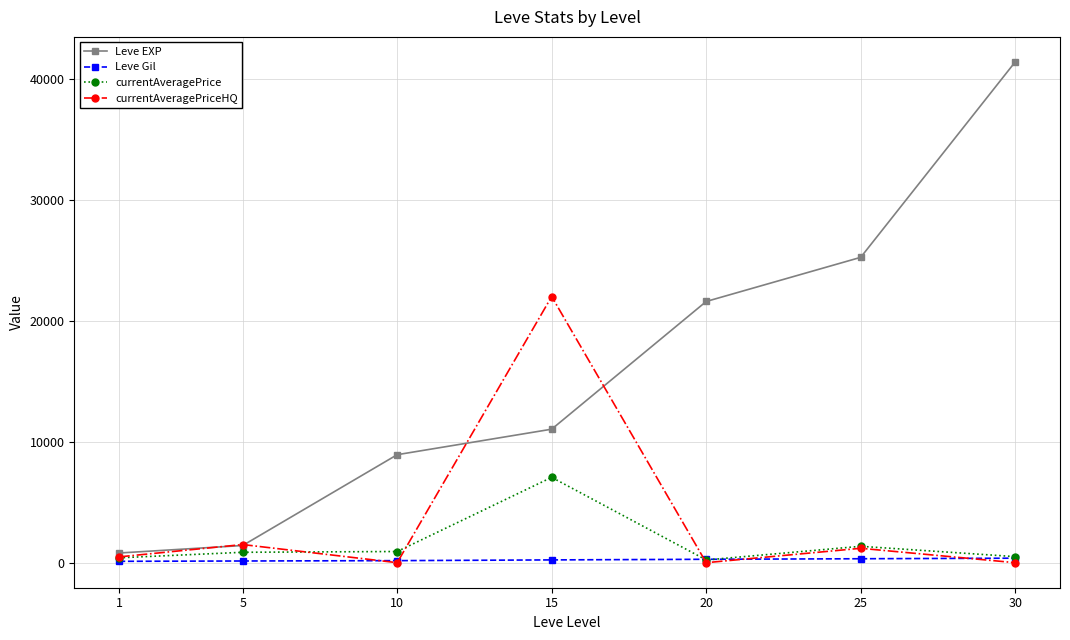

Is the value of currentAveragePriceHQ at 5 greater than the value of Leve Gil at 5?

Yes